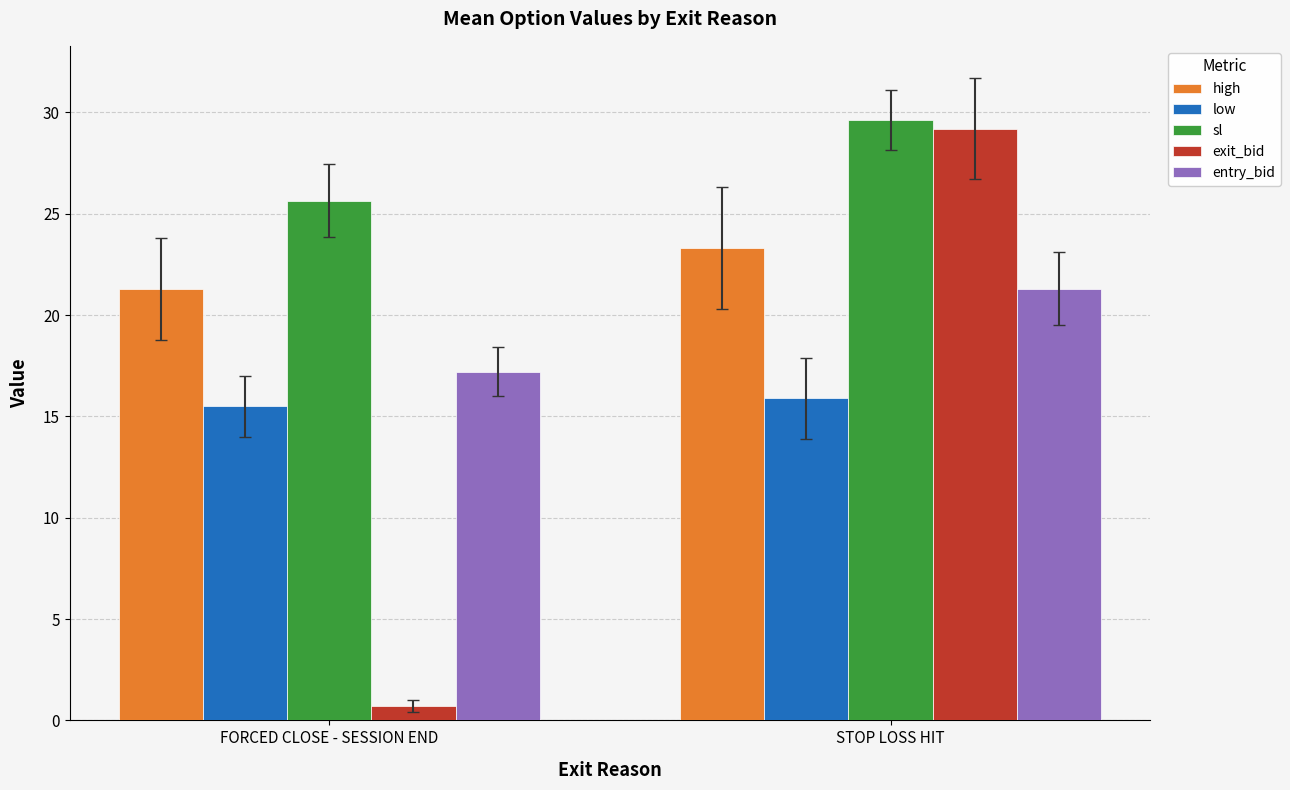

Count the number of categories in the chart.

2